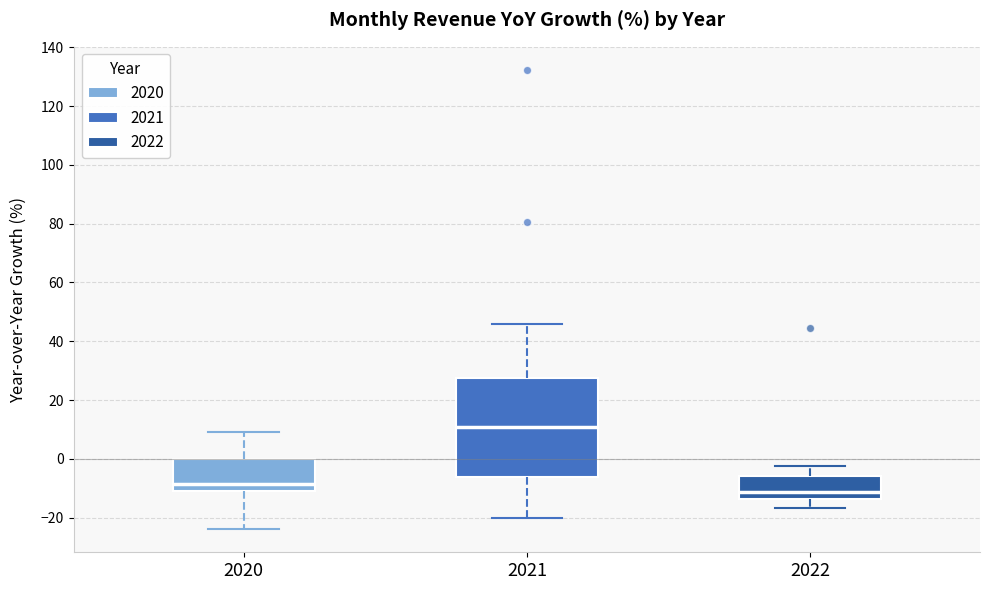

Reading left to right, transcribe this box plot: for each box, give where its median line is, the range the box spans, and where its two whiskers end, as read against the y-axis. The values are not printed on the chart, so give them approximately, as read against the axis.

2020: median -8, box -10 to 0, whiskers -24 to 8
2021: median 10, box -6 to 28, whiskers -20 to 46
2022: median -12, box -14 to -6, whiskers -16 to -2